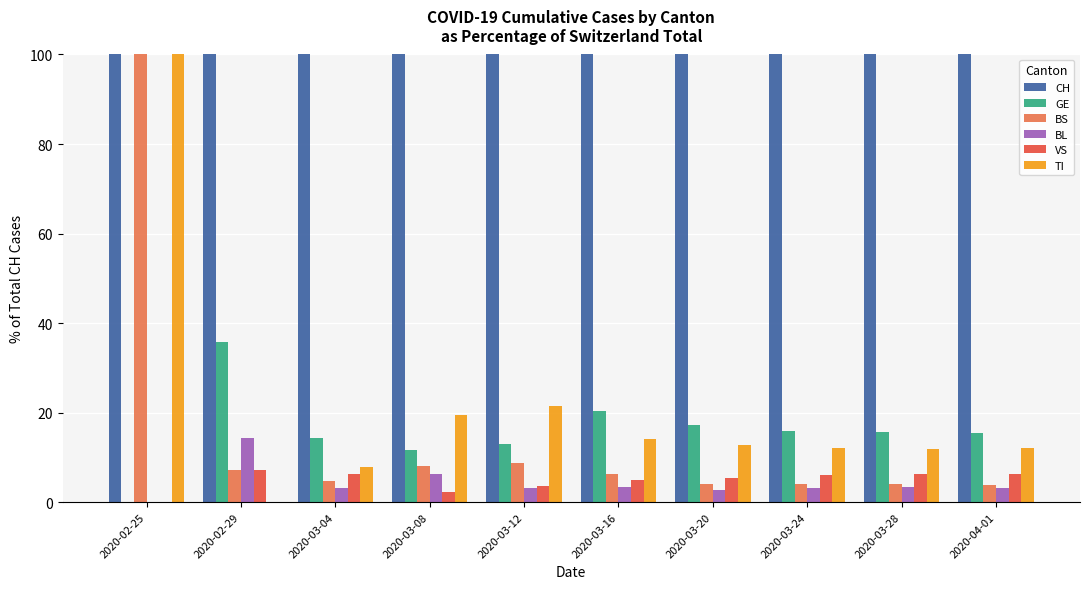

The BL series shows 3.5 at 2020-03-28. True or false?

True